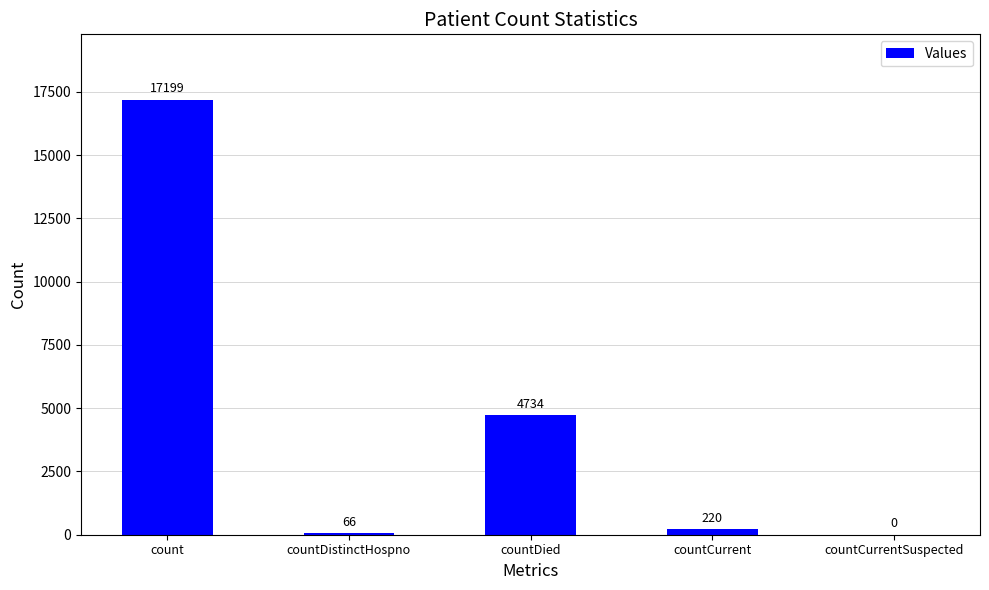

What is the sum of all values?

22219